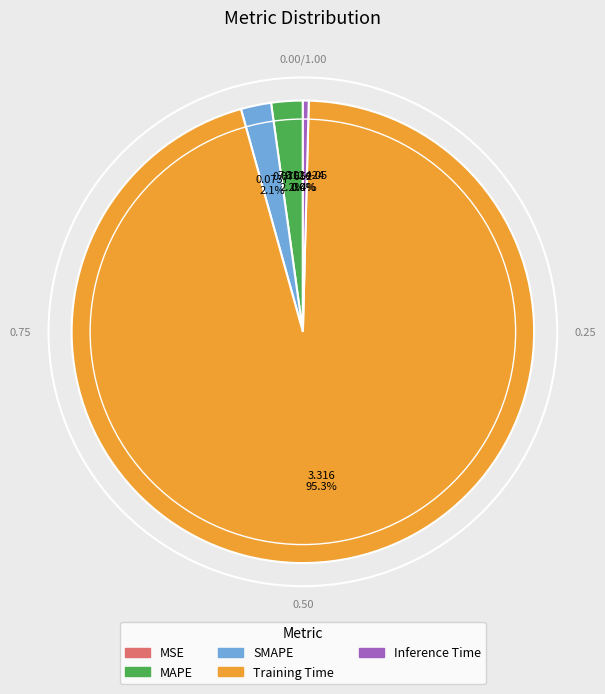

Between SMAPE and Training Time, which is larger?

Training Time